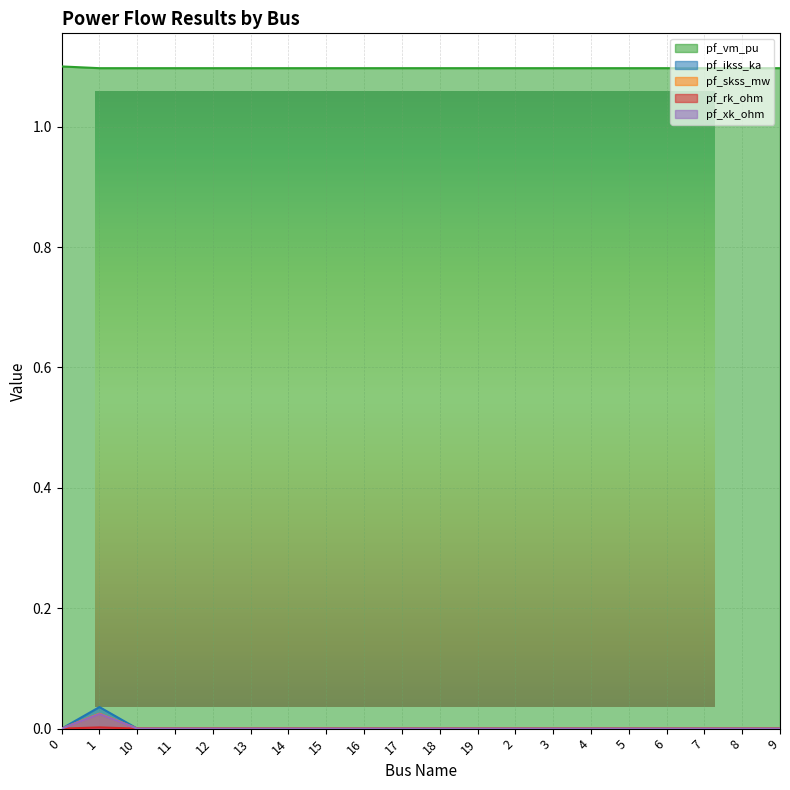

At 15, list the series in order from largest to smallest.

pf_vm_pu, pf_ikss_ka, pf_skss_mw, pf_rk_ohm, pf_xk_ohm